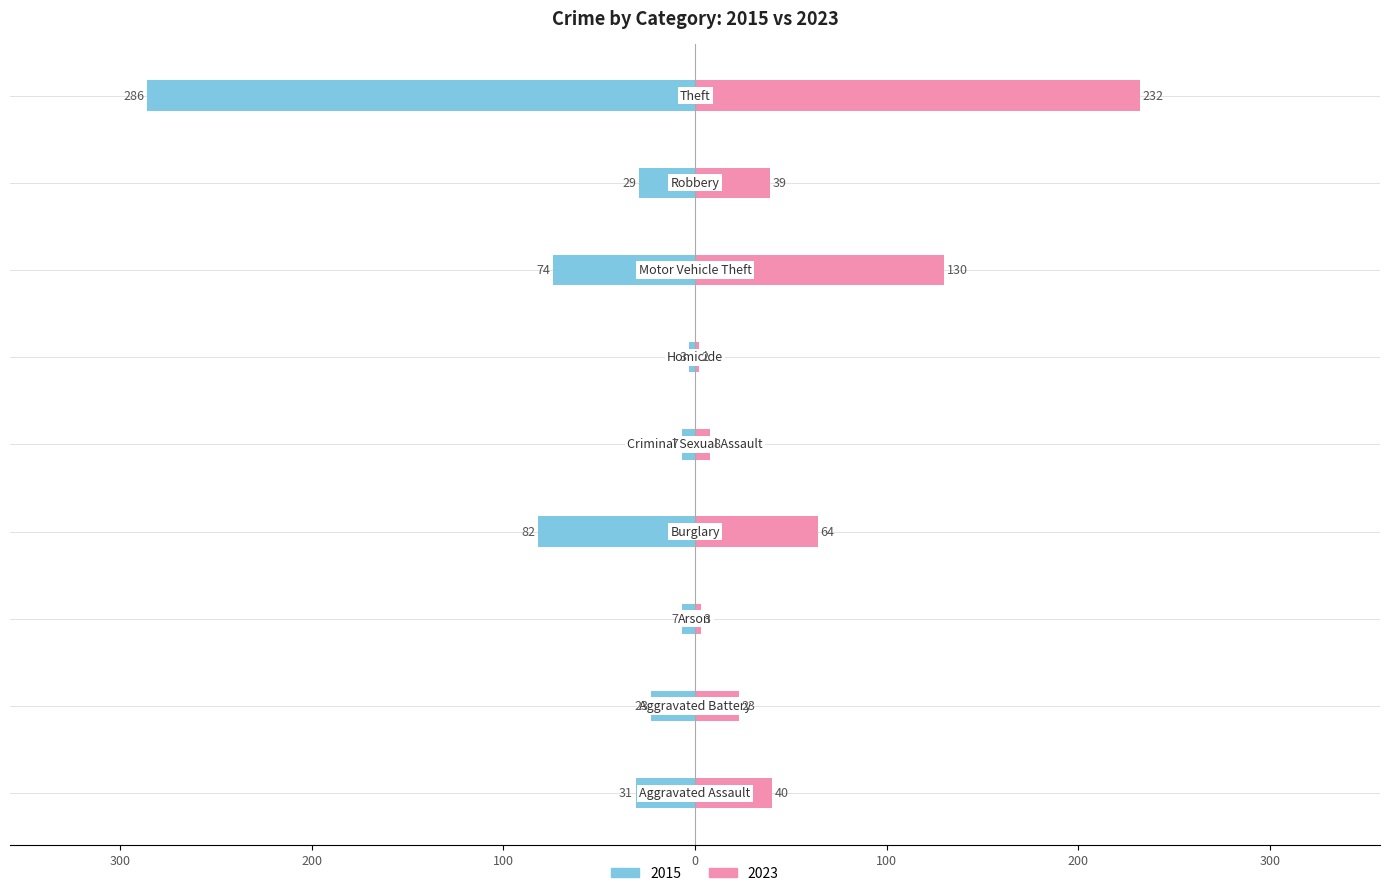

What is the difference between the maximum and minimum values in the 2023 series?

230